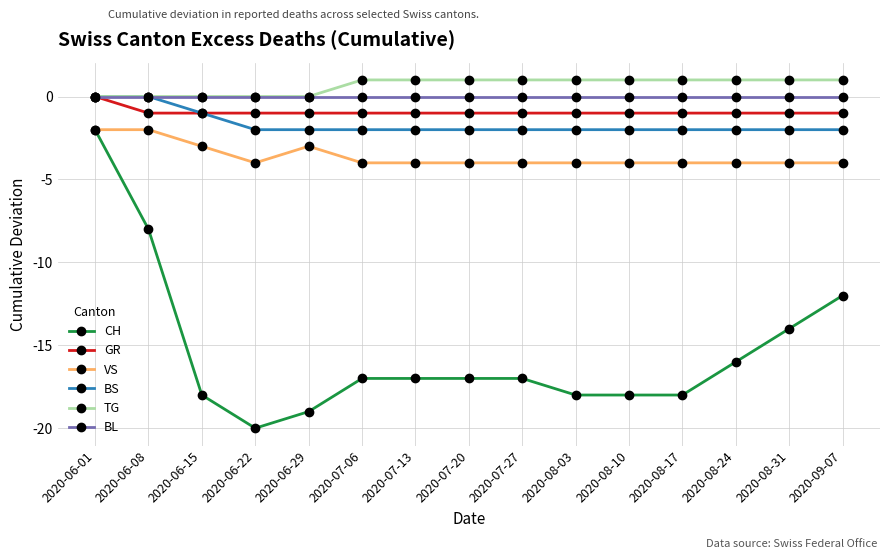

The value of VS at 2020-08-03 is -2. True or false?

False